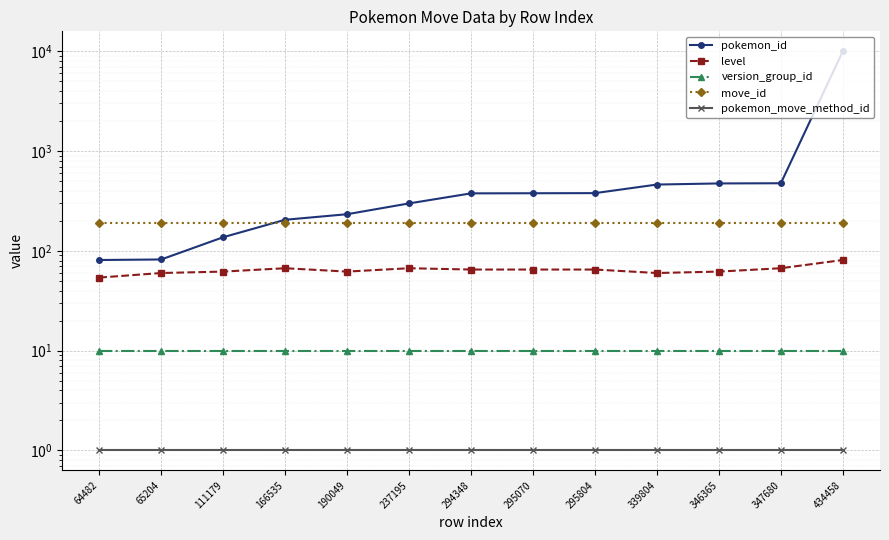

Which series changed the most between 64482 and 111179?

pokemon_id